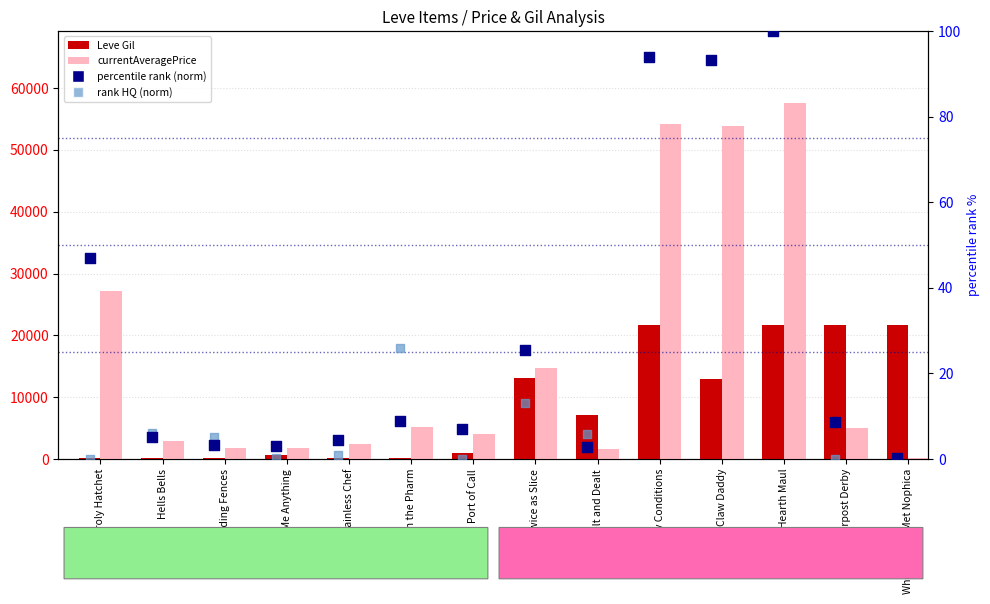

Which series contains the lowest Y value?

rank, HQ (norm)